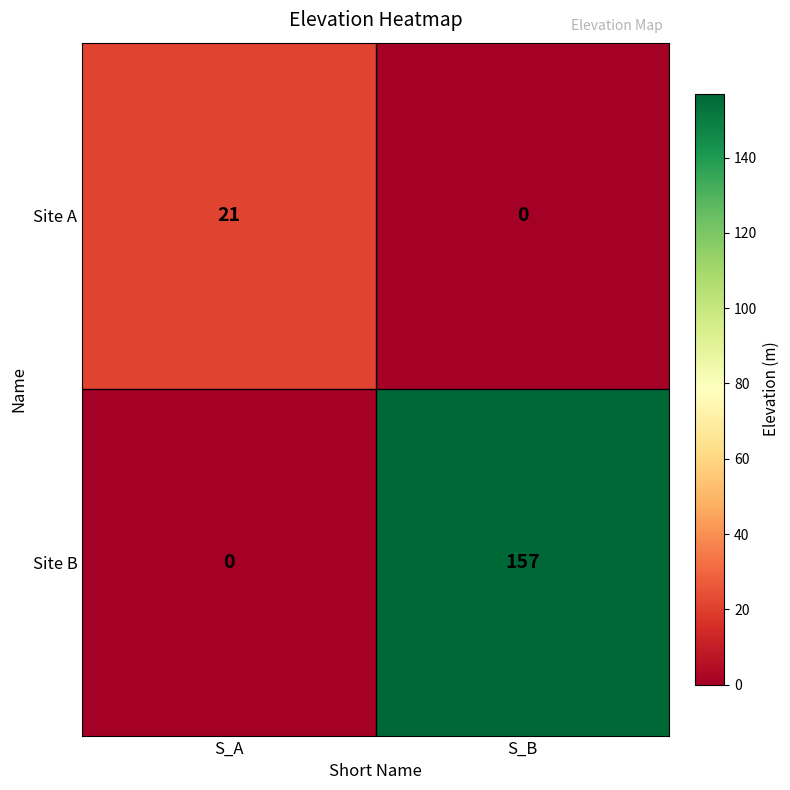

What is the difference between the maximum and minimum values in the Site B series?

157